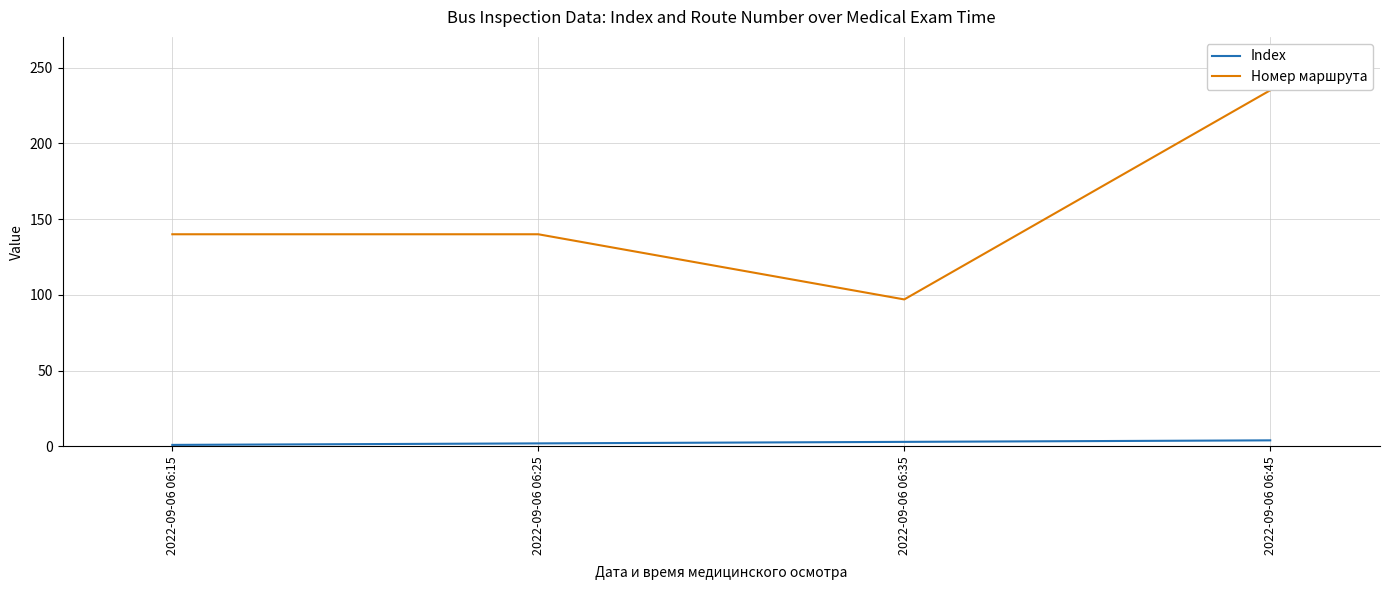

Is the value of Index at 2022-09-06 06:45 greater than the value of Номер маршрута at 2022-09-06 06:25?

No